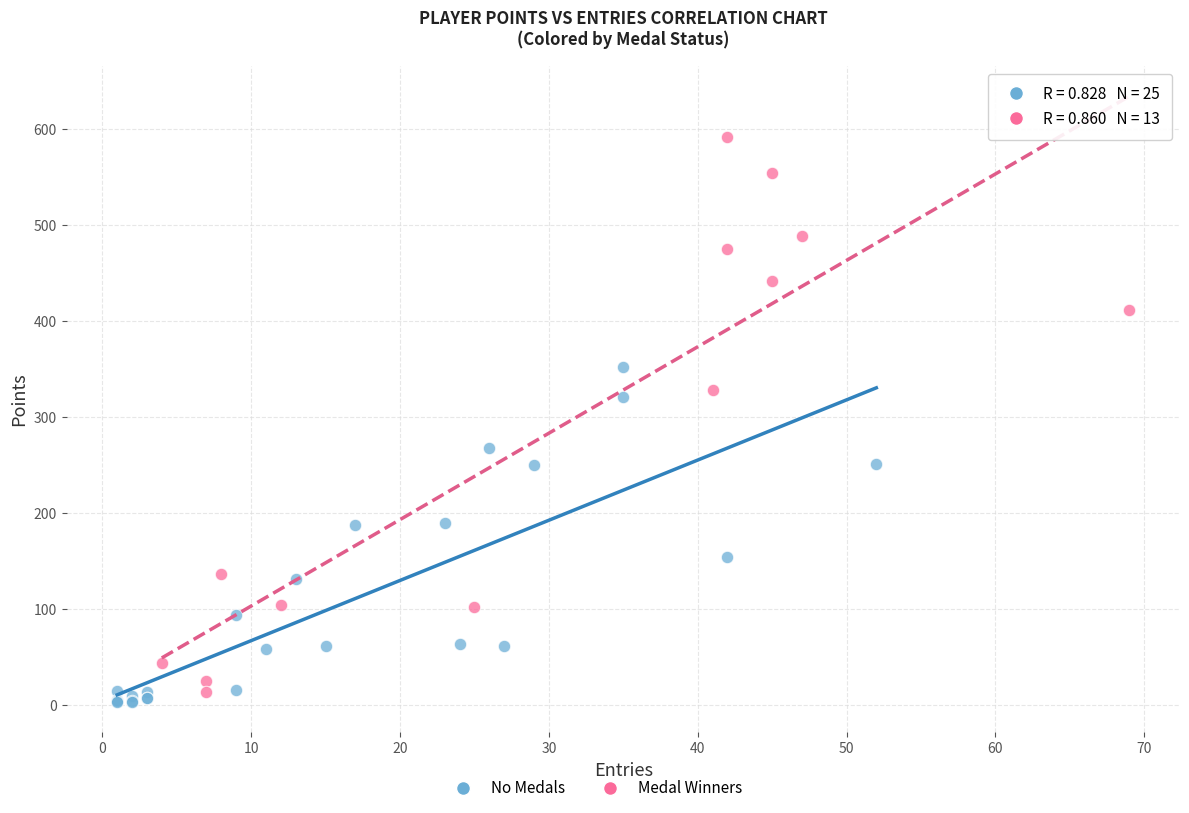

Which series contains the highest Y value?

Medal Winners